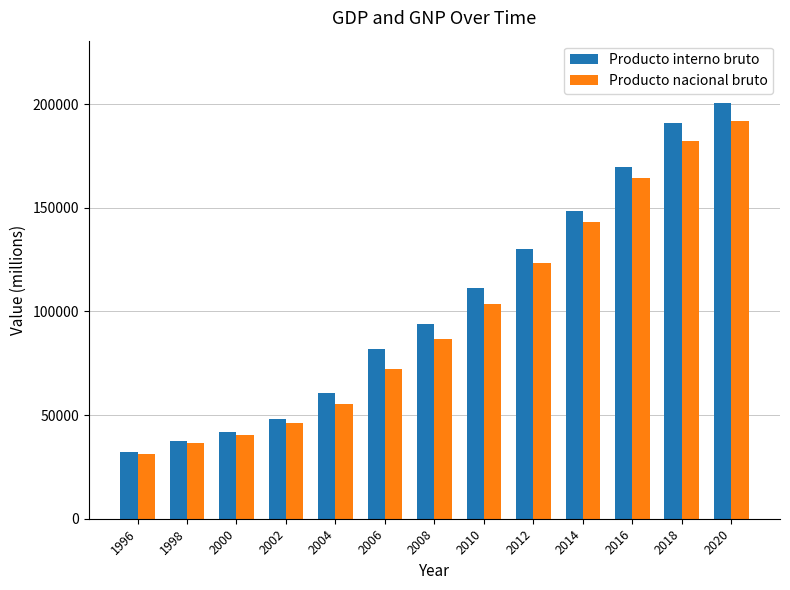

The Producto interno bruto series shows 119176 at 2018. True or false?

False